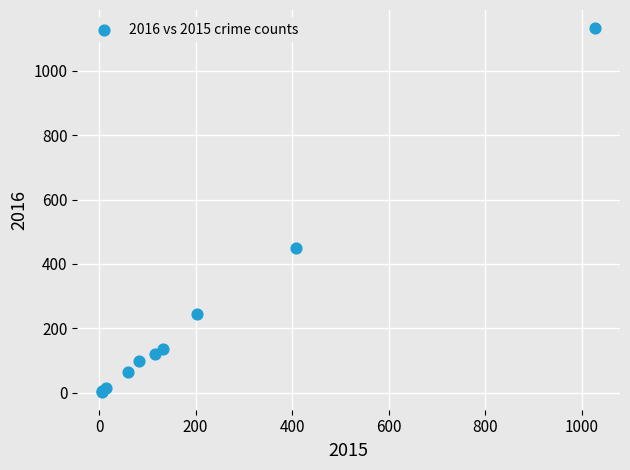

What Y value in the scatter plot is closest to 568?

448